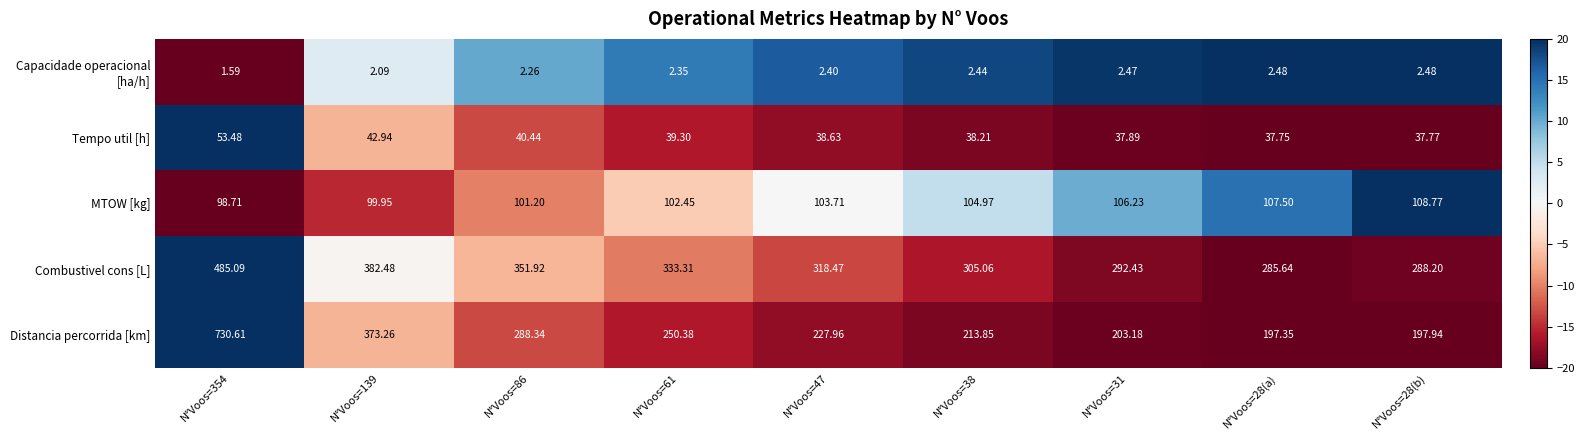

Which series has the widest spread of values?

Distancia percorrida [km]